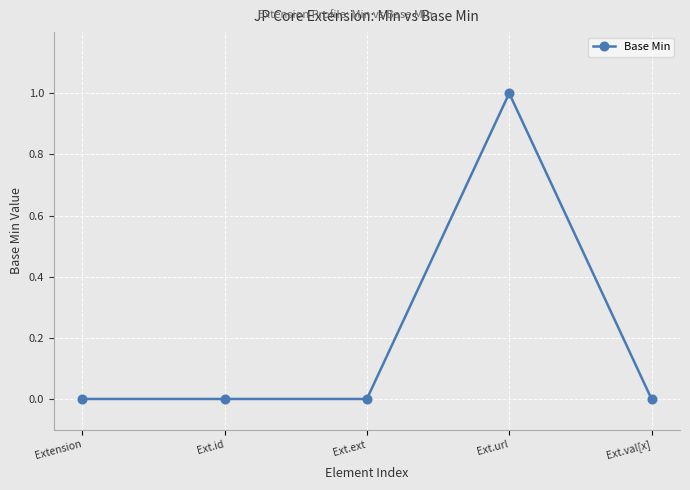

What is the greatest value displayed?

1